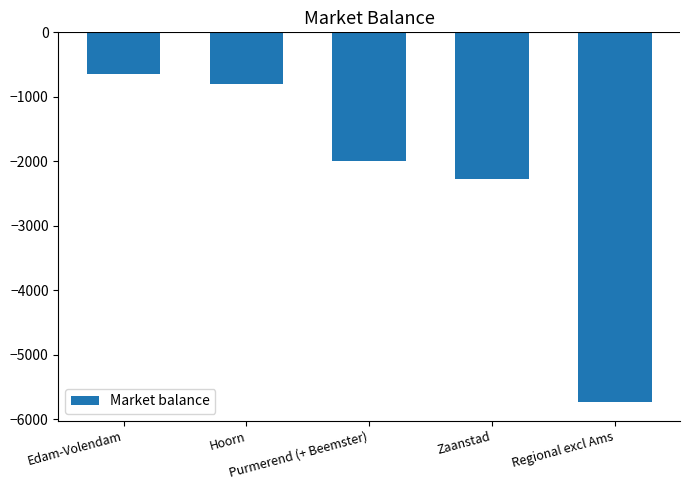

How many values exceed -2002?

2